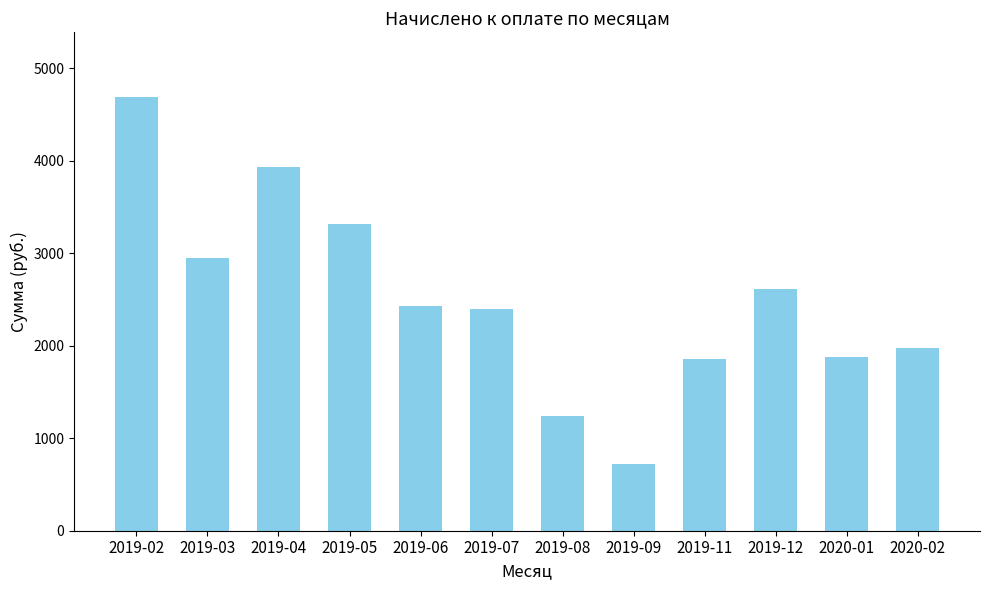

Which label corresponds to the smallest value in the chart?

2019-09